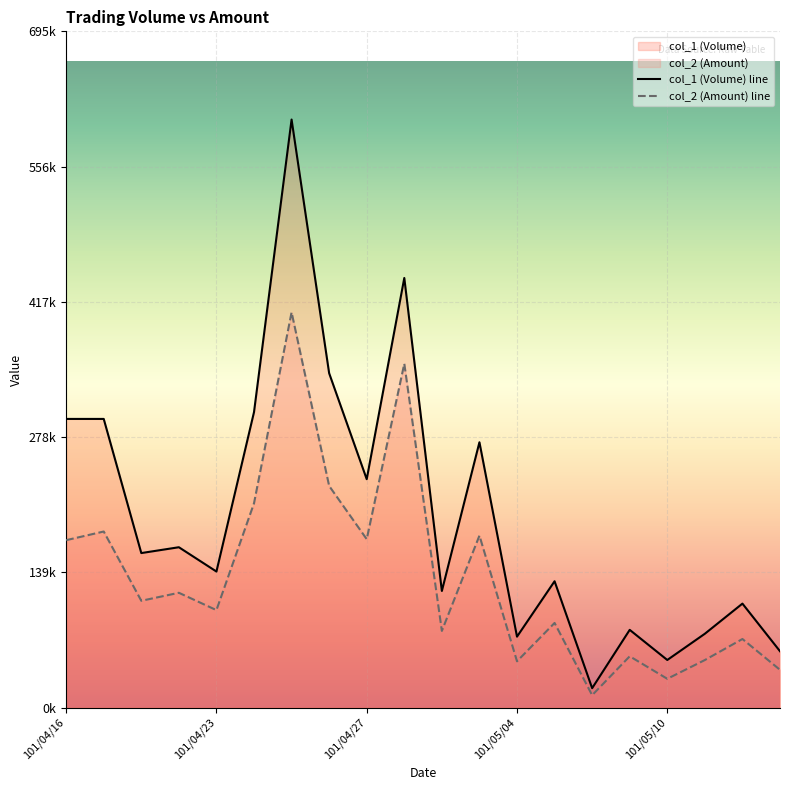

What is the difference between the col_2 (Amount) line values at 19 and 5?

171360